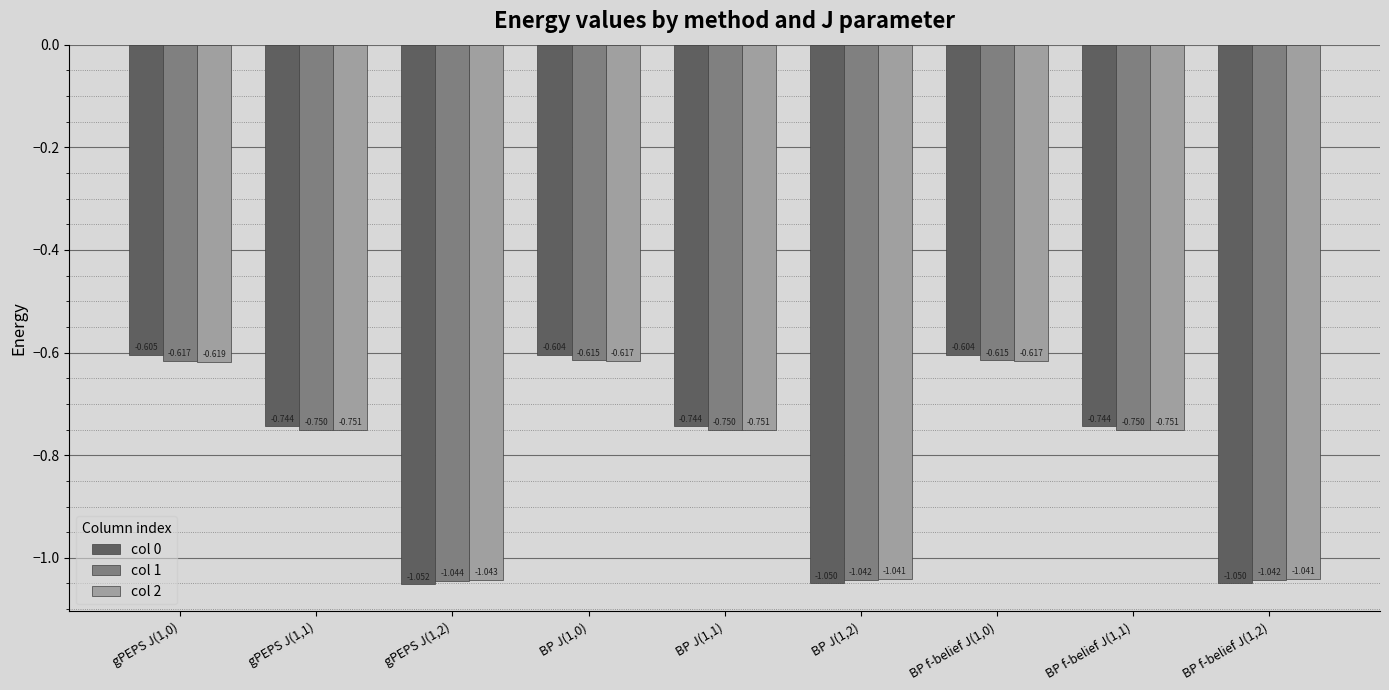

Rank the series at BP J(1,0) from lowest to highest value.

col 2, col 1, col 0